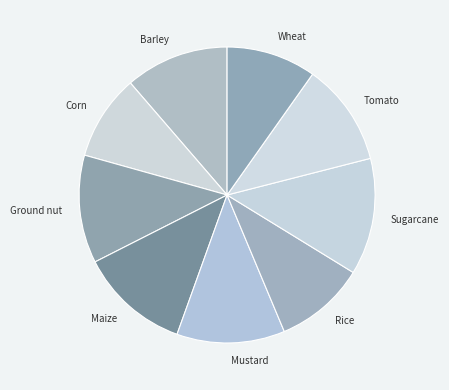

The Wheat slice represents 10% of the pie. True or false?

True